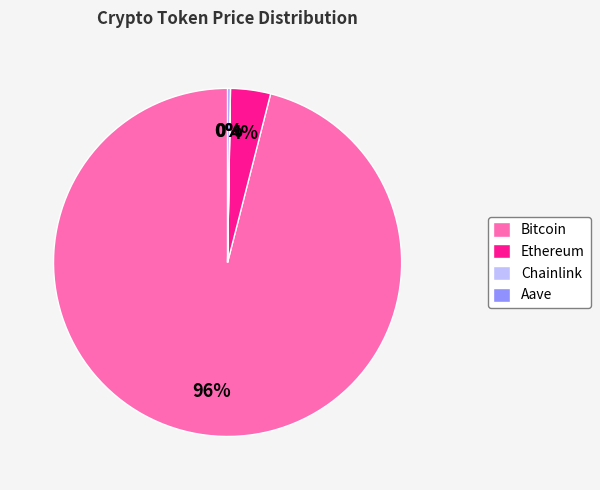

Which category has the biggest portion of the pie?

Bitcoin